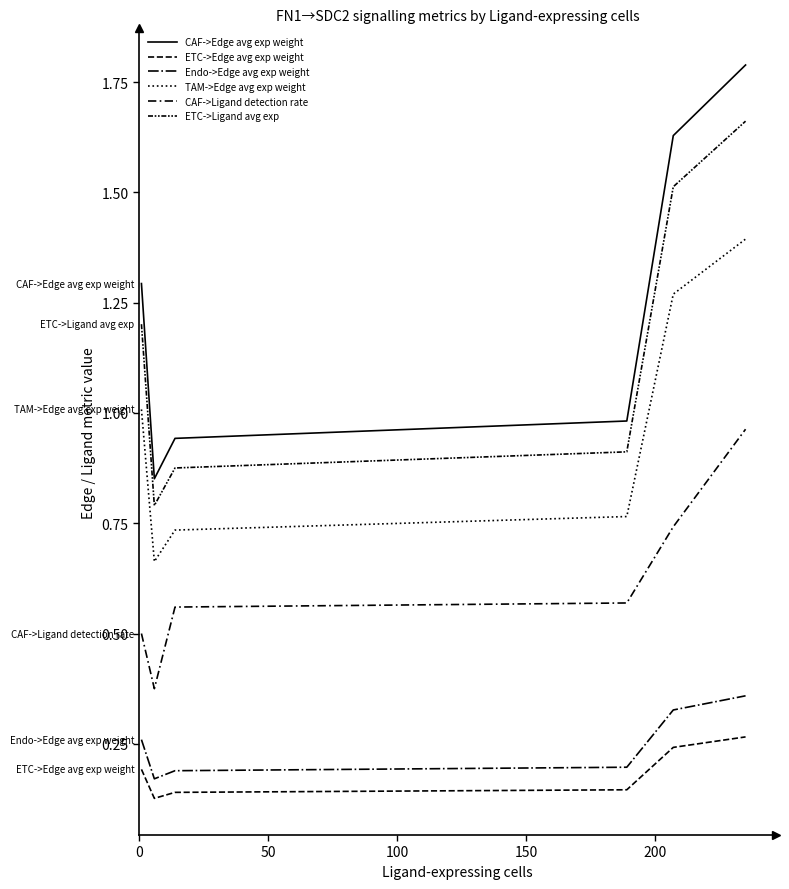

How many lines are shown in the chart?

6